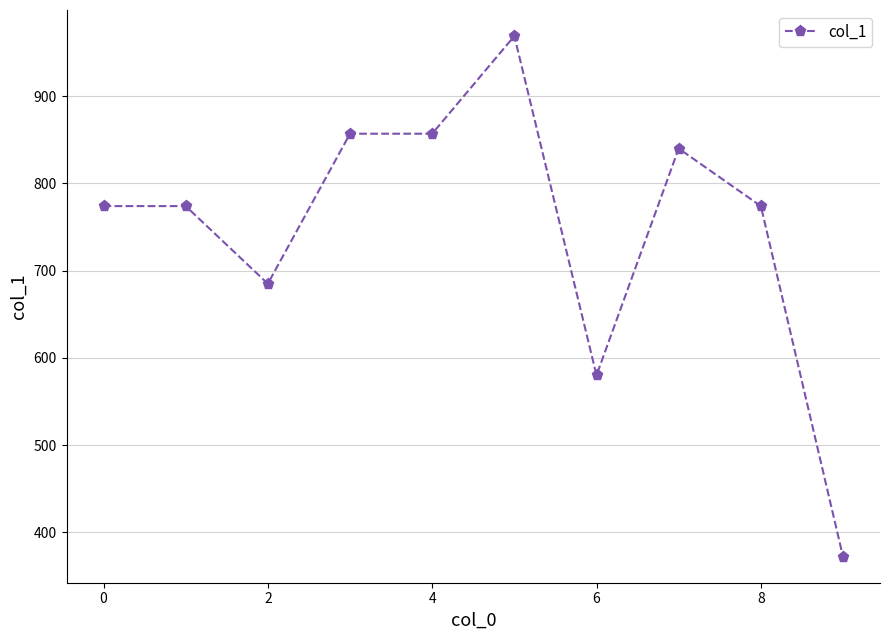

What is the average value?

748